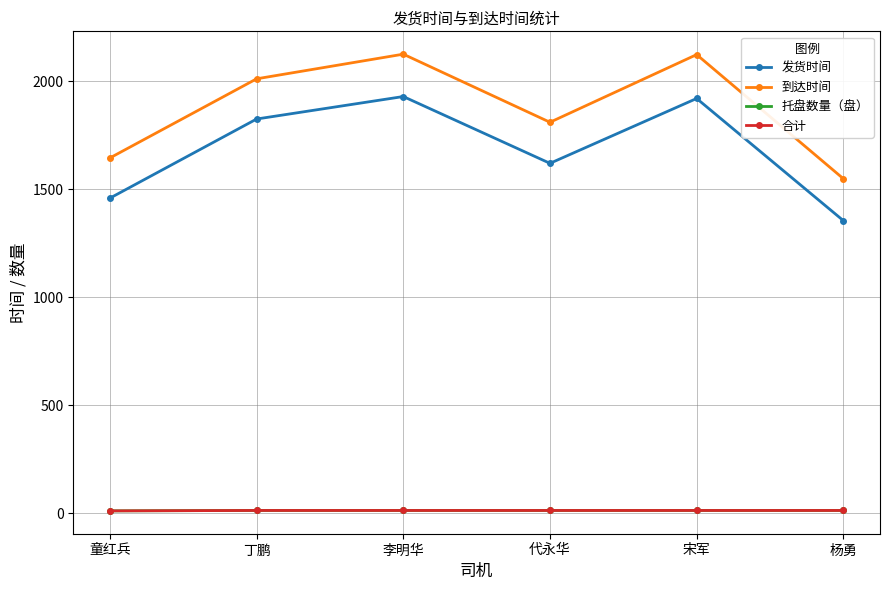

True or false: 到达时间 has more than 0 points higher than both neighbors.

True